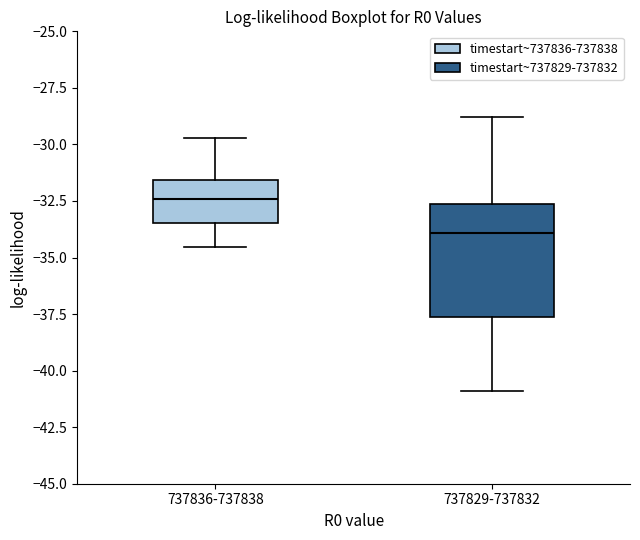

Reading left to right, transcribe this box plot: for each box, give where its median line is, the range the box spans, and where its two whiskers end, as read against the y-axis. The values are not printed on the chart, so give them approximately, as read against the axis.

737836-737838: median -32.5, box -33.5 to -31.5, whiskers -34.5 to -29.5
737829-737832: median -34.0, box -37.5 to -32.5, whiskers -41.0 to -29.0